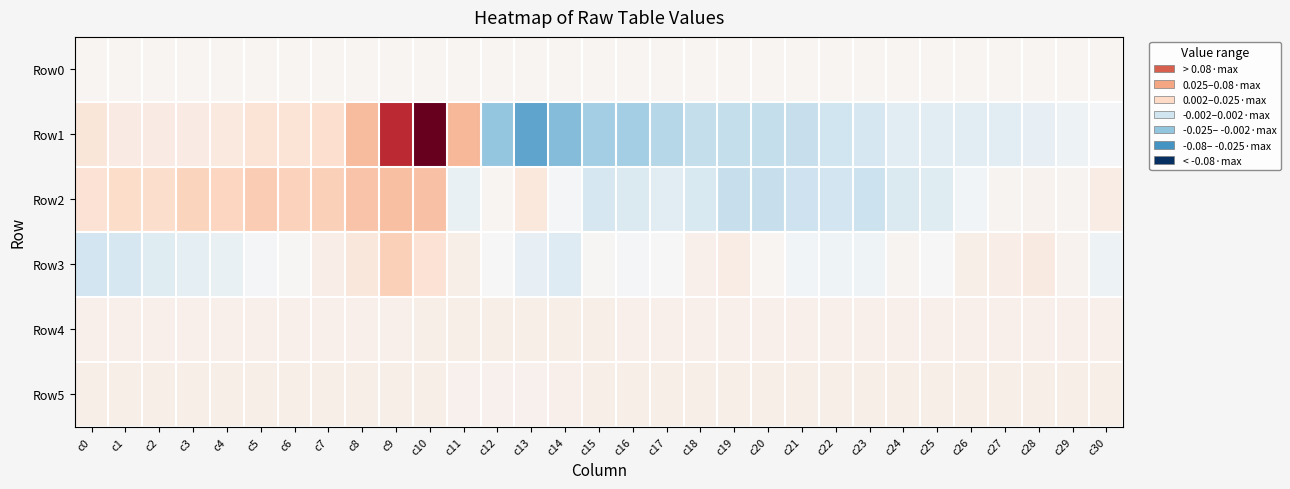

Which label corresponds to the smallest value in the chart?

c13